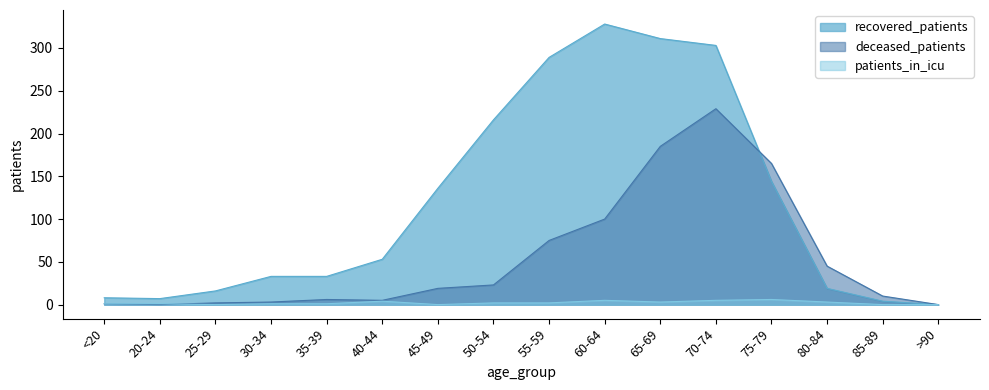

How many patients_in_icu values are between 1 and 4?

9